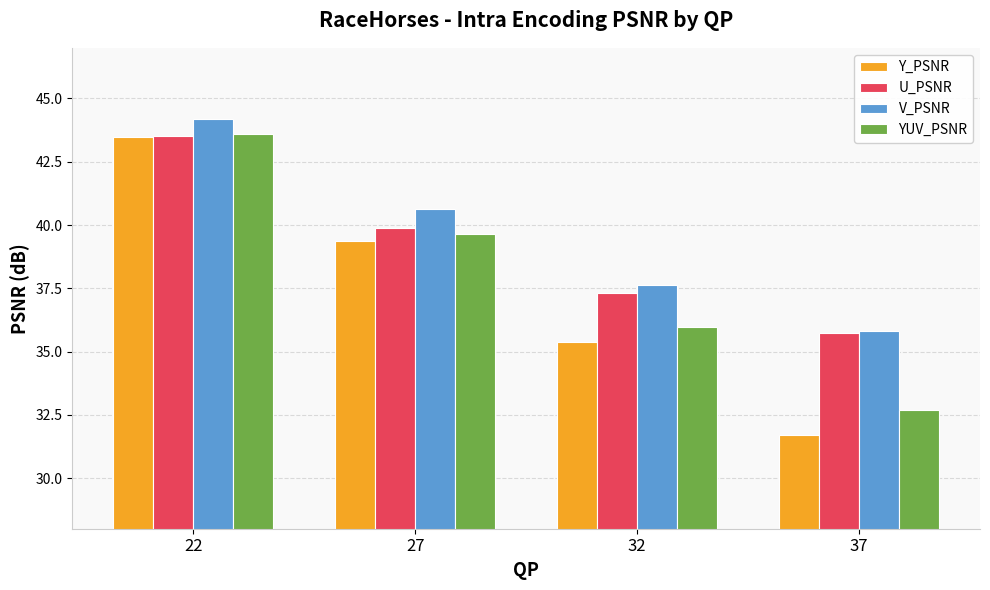

List the labels in order of Y_PSNR value, largest first.

22, 27, 32, 37